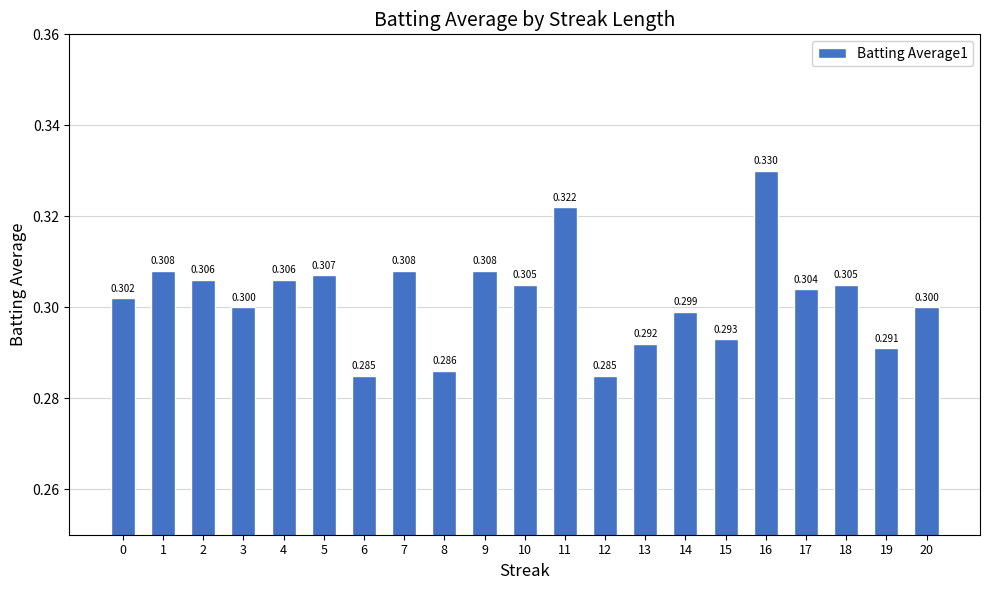

What is the sum of all values?

6.3